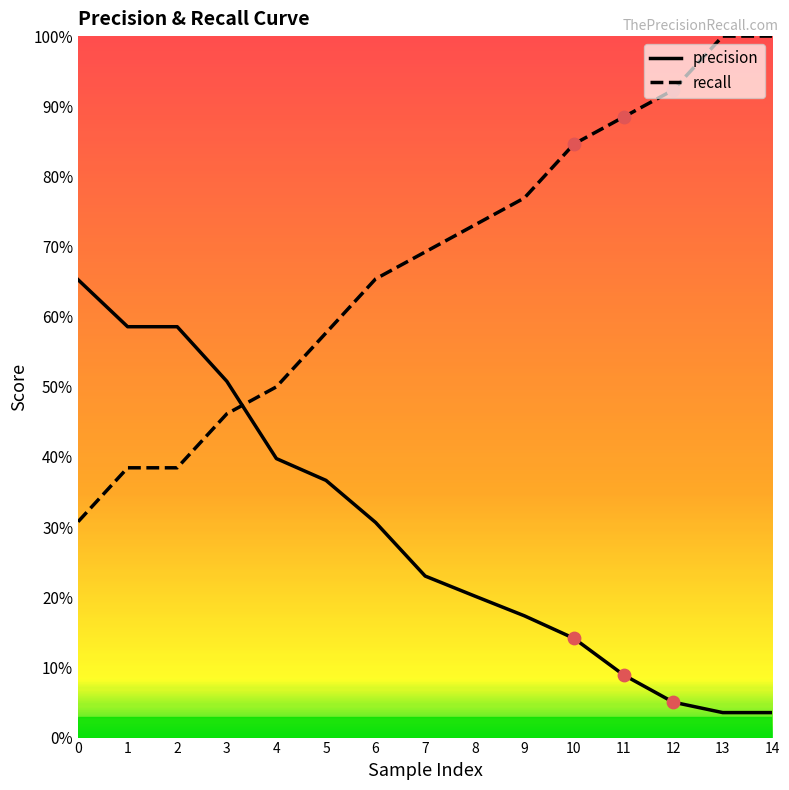

What is the total value across all series at 4?

0.9